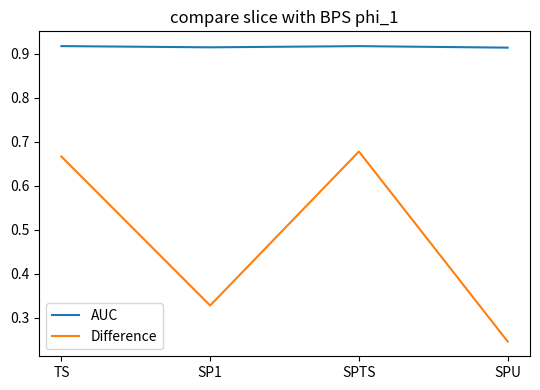

What is the sum of all AUC values?

3.7